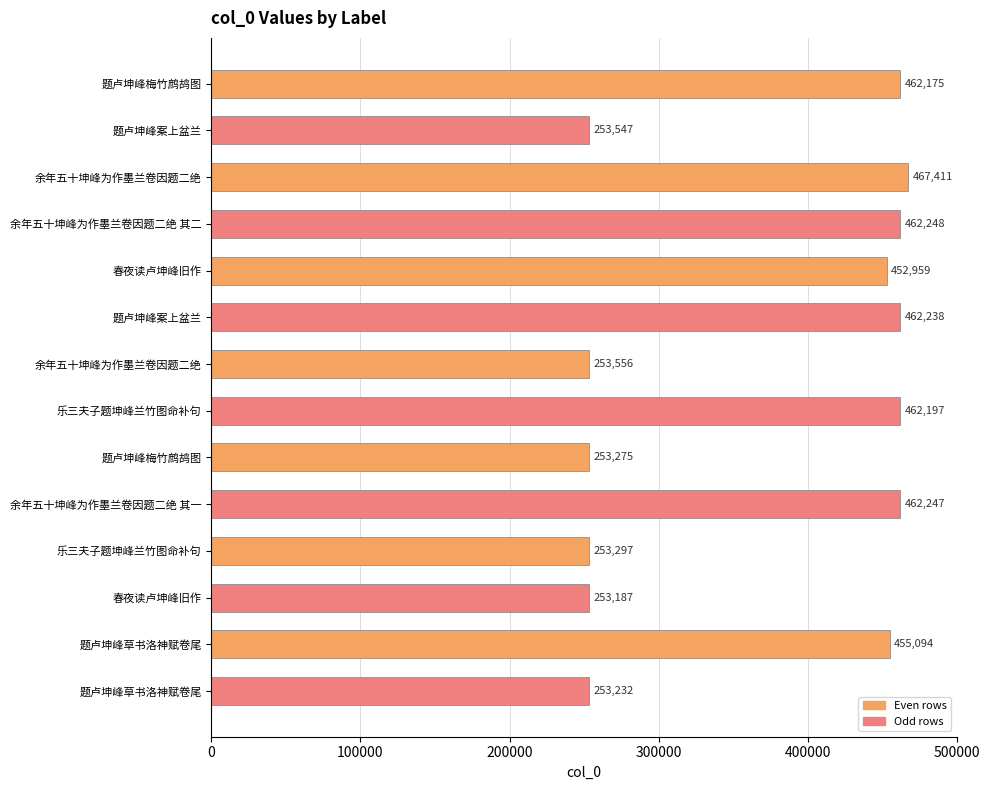

Count the number of categories in the chart.

14